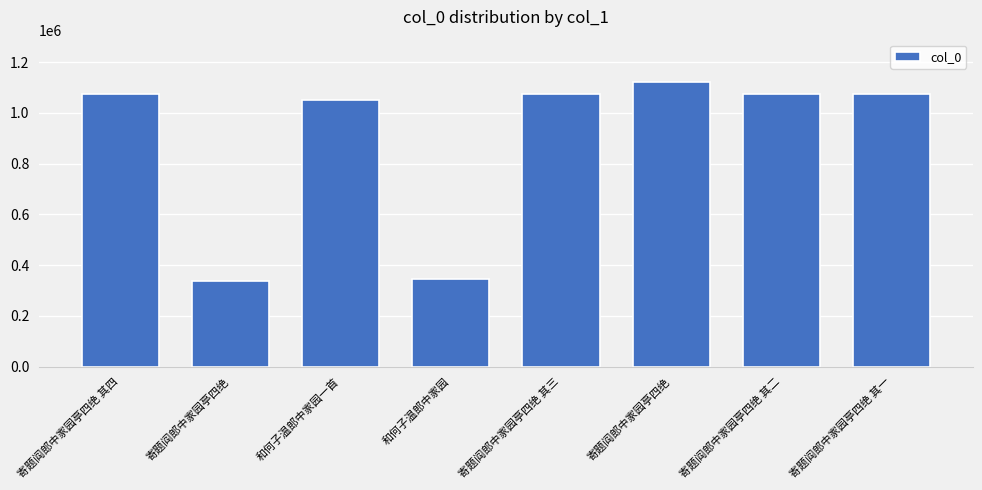

Are the bars horizontal?

No